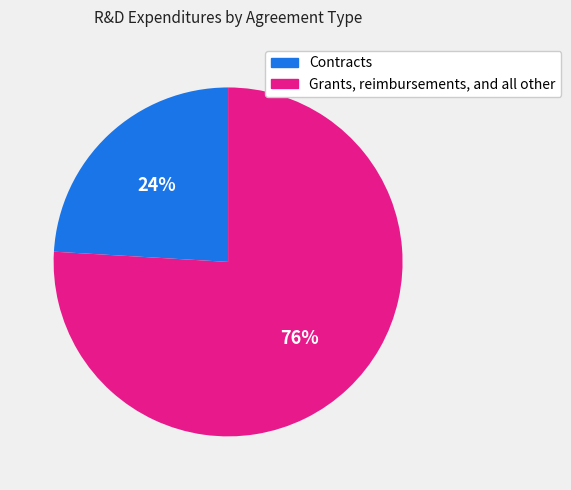

Is it true that Contracts is 15% of the pie?

False